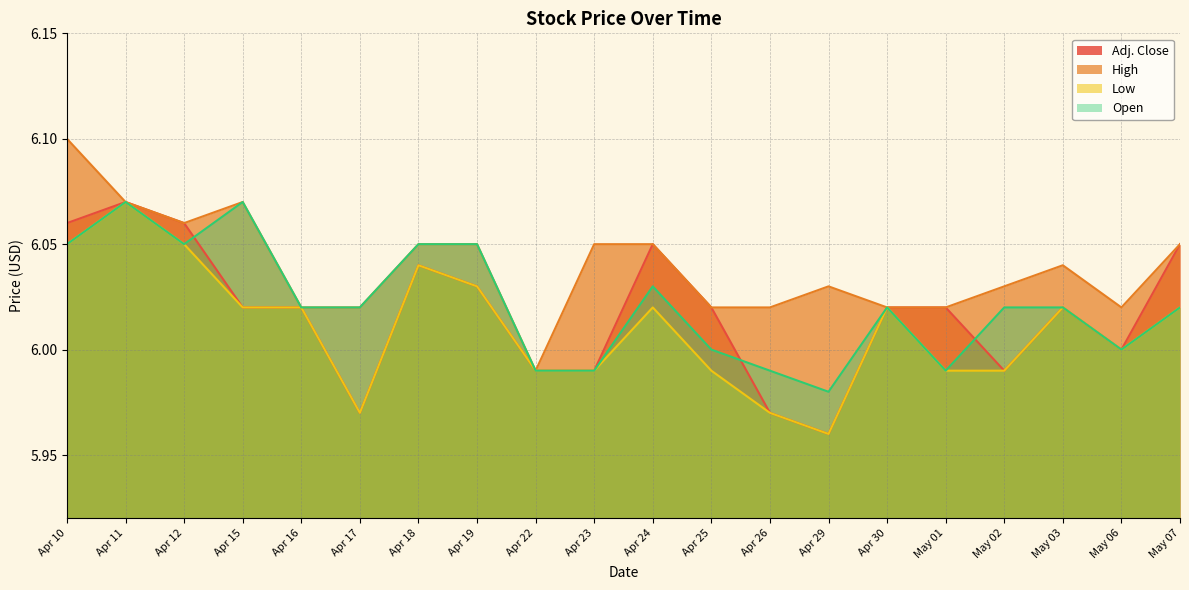

True or false: Open has more than 1 interior local peaks.

True